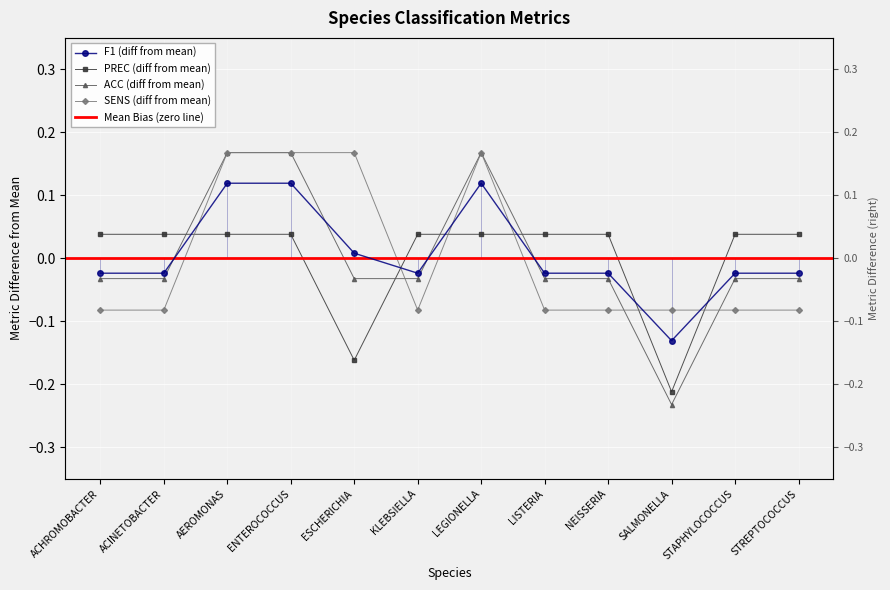

Reading left to right, what are all the values shown in this chart?

f1: -0.0	-0.0	0.1	0.1	0.0	-0.0	0.1	-0.0	-0.0	-0.1	-0.0	-0.0
prec: 0.0	0.0	0.0	0.0	-0.2	0.0	0.0	0.0	0.0	-0.2	0.0	0.0
acc: -0.0	-0.0	0.2	0.2	-0.0	-0.0	0.2	-0.0	-0.0	-0.2	-0.0	-0.0
sens: -0.1	-0.1	0.2	0.2	0.2	-0.1	0.2	-0.1	-0.1	-0.1	-0.1	-0.1